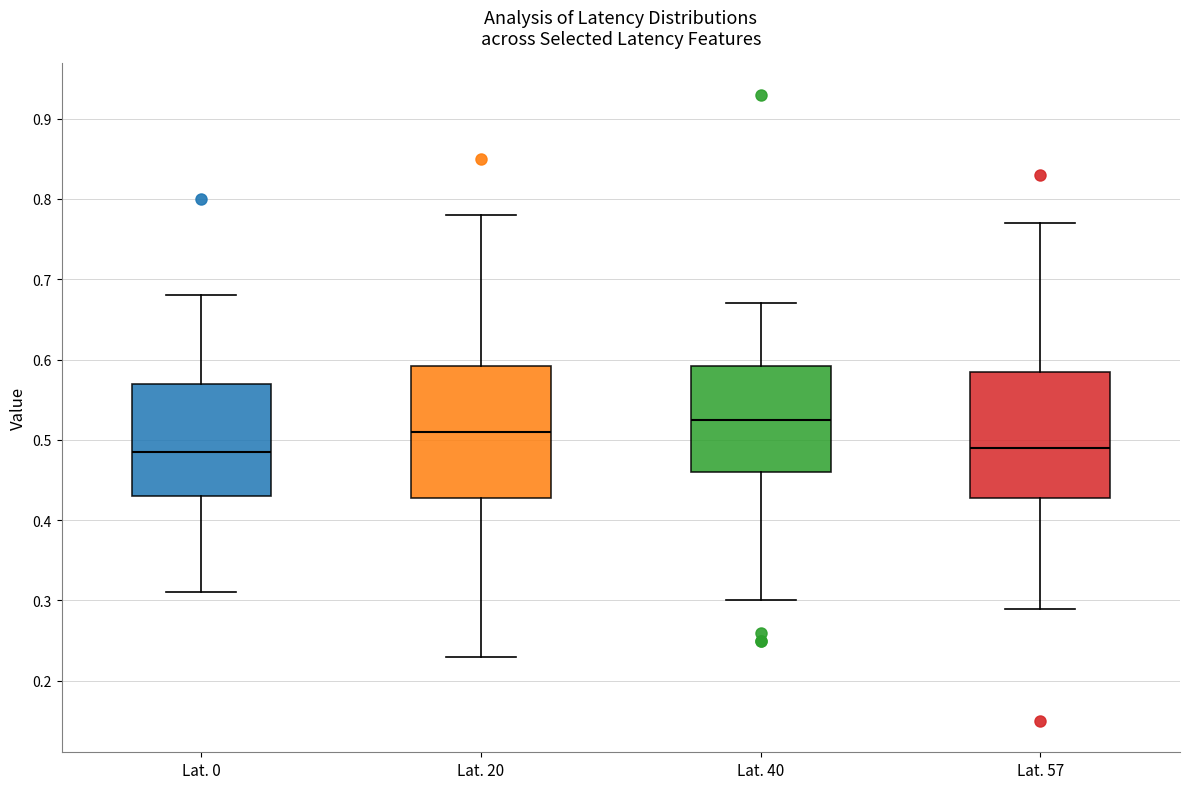

Reading left to right, read every box against the y-axis: the position of its median line, the range the box covers, and the ends of its whiskers. The values are not printed on the chart, so give them approximately, as read against the axis.

Lat. 0: median 0.49, box 0.43 to 0.57, whiskers 0.31 to 0.68
Lat. 20: median 0.51, box 0.43 to 0.59, whiskers 0.23 to 0.78
Lat. 40: median 0.53, box 0.46 to 0.59, whiskers 0.30 to 0.67
Lat. 57: median 0.49, box 0.43 to 0.59, whiskers 0.29 to 0.77